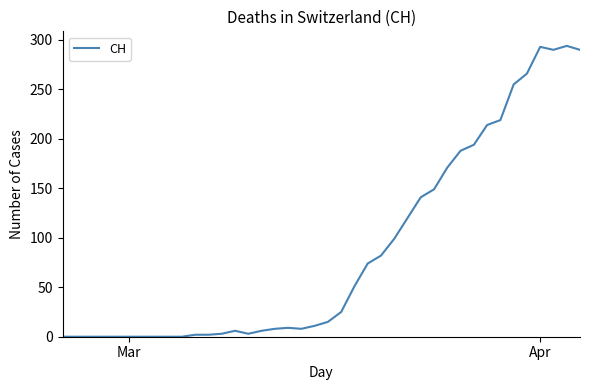

How many series are shown in this chart?

1